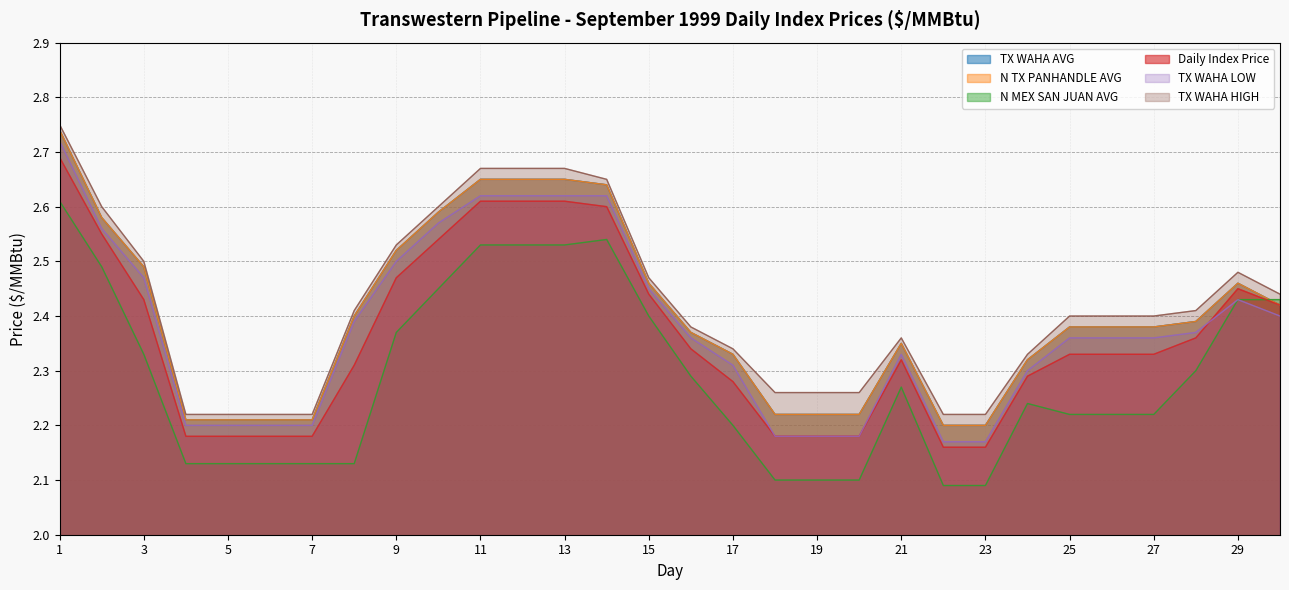

How many series are shown in this chart?

6